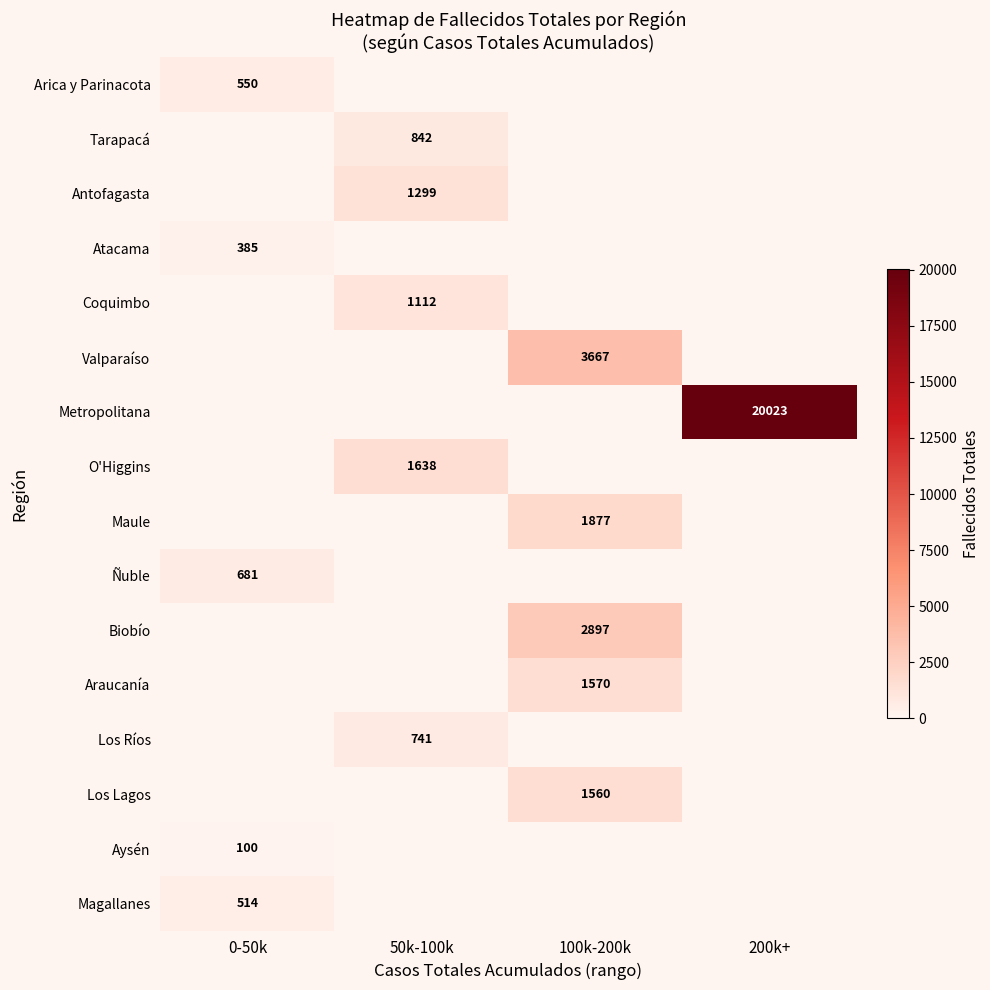

True or false: Arica y Parinacota has a value of 550 at 0-50k.

True